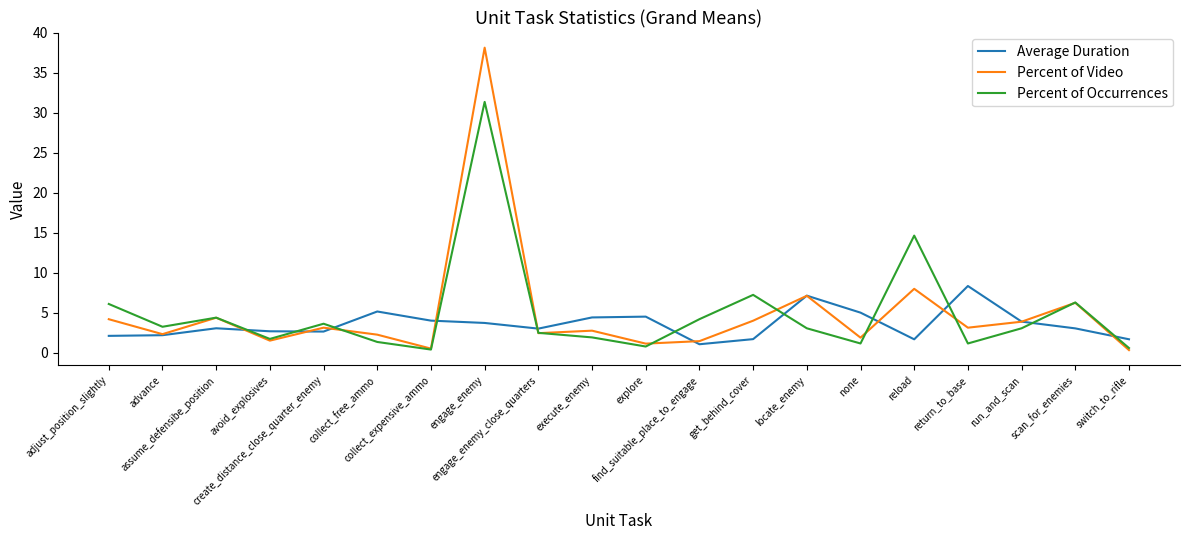

What position from the right is adjust_position_slightly?

20